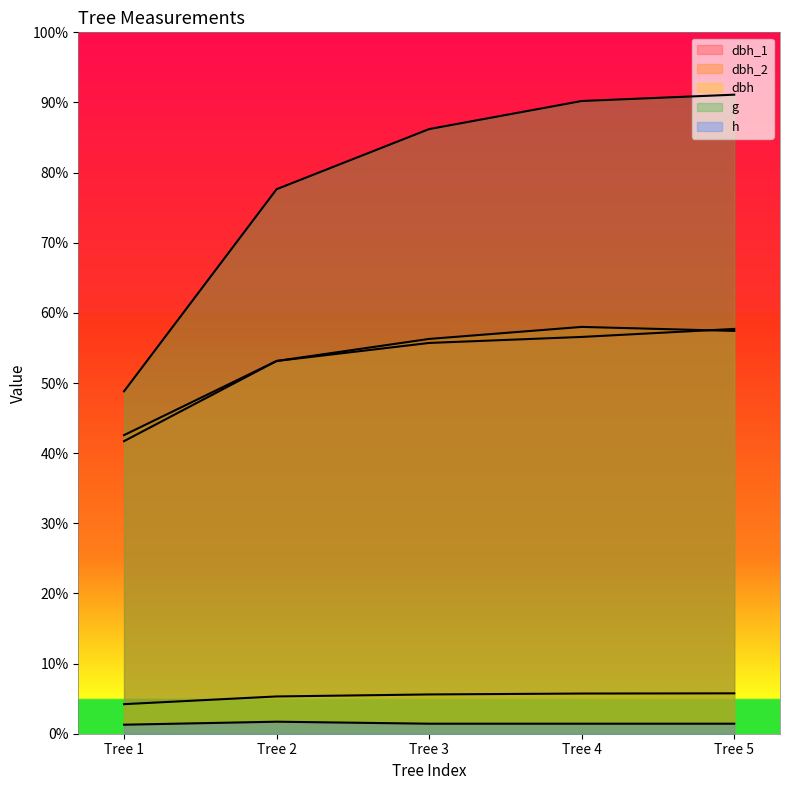

Which category has the lowest value in the g series?

Tree 1